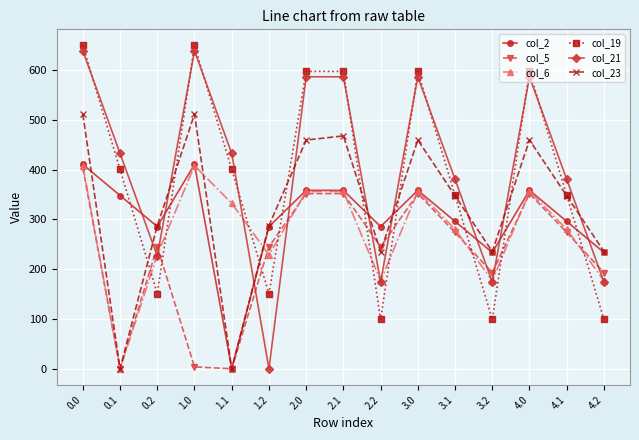

The value of col_19 at 1.1 is 698.8. True or false?

False